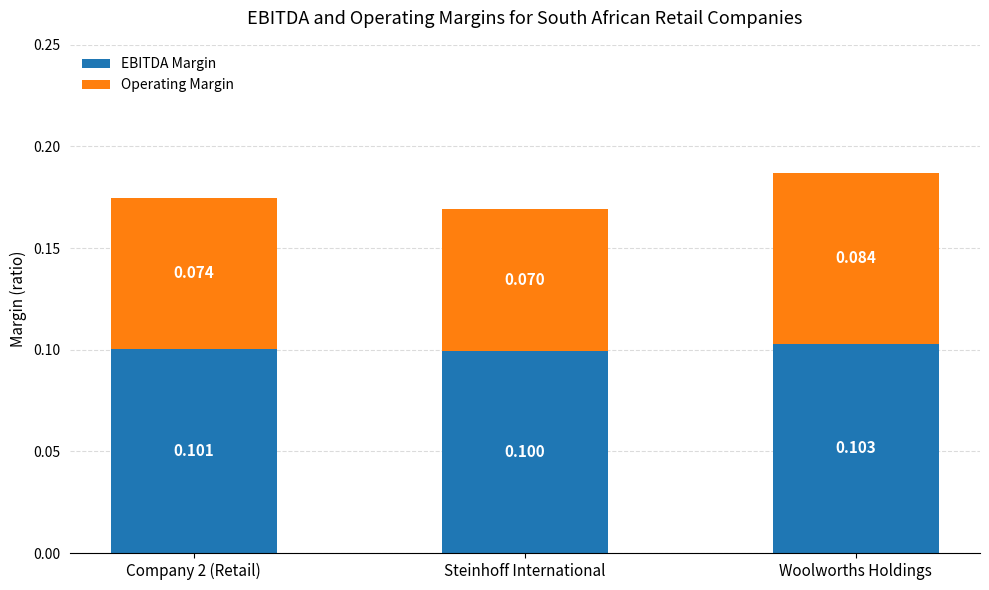

Which category has the lowest value in the EBITDA Margin series?

Steinhoff International